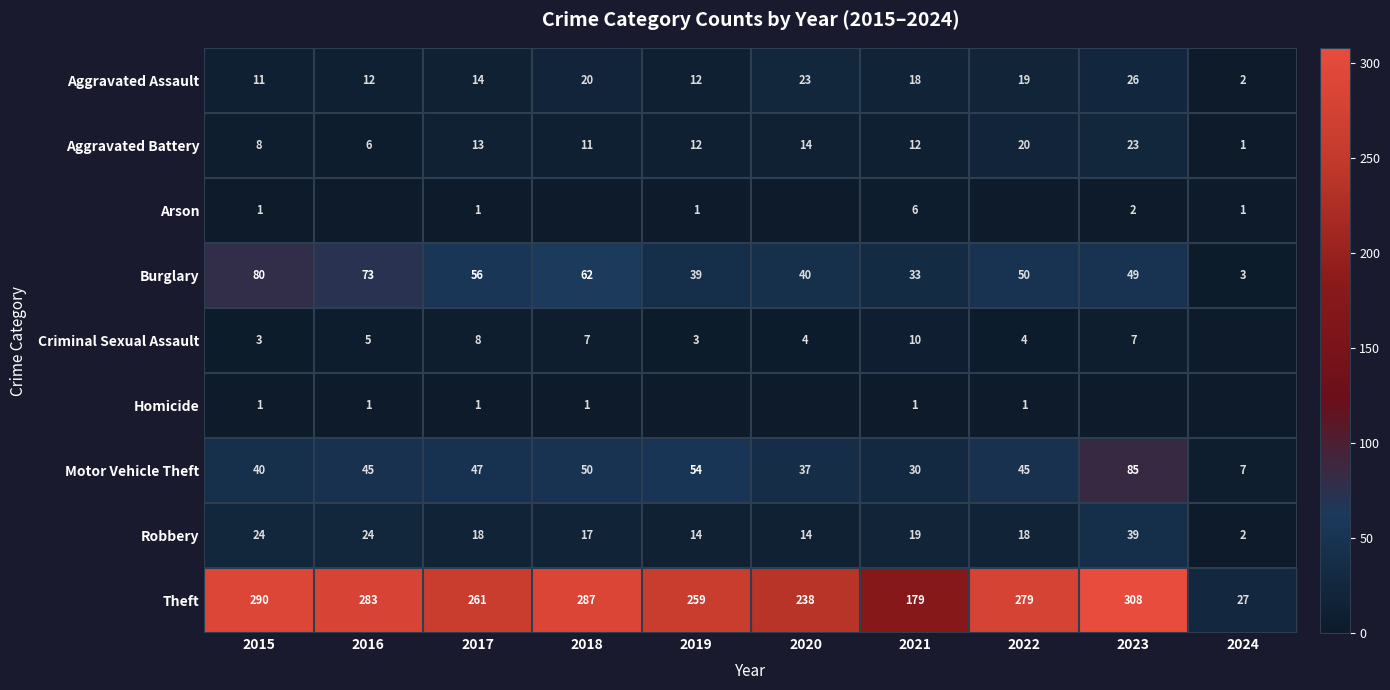

What is the difference between the maximum and minimum values in the Aggravated Assault series?

24